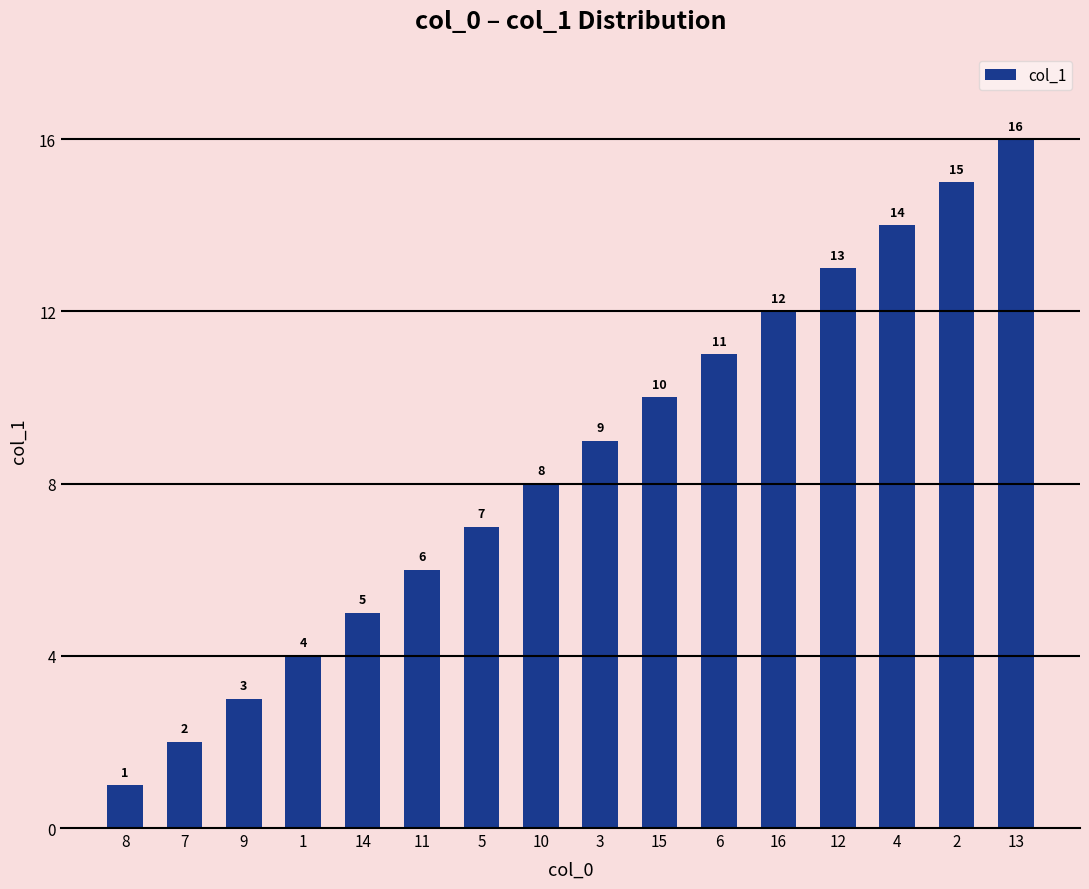

Is it true that the value at 3 is 3?

False